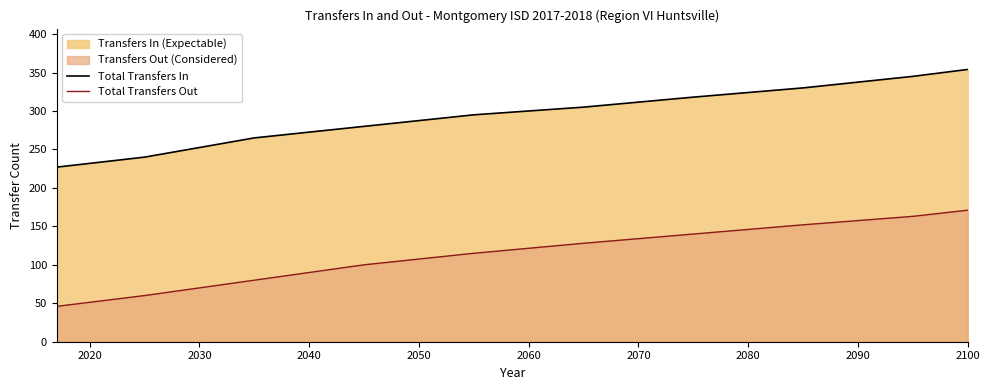

True or false: Total Transfers Out and Total Transfers In intersect in this chart.

False